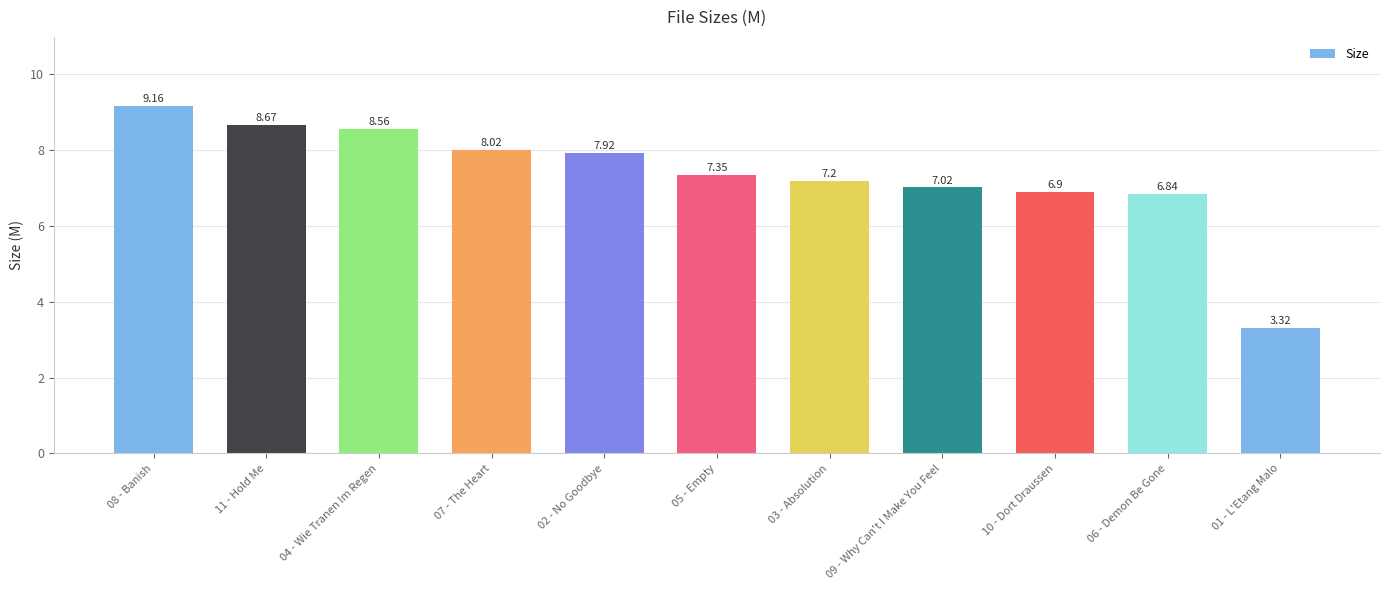

What is the sum of all values?

81.0